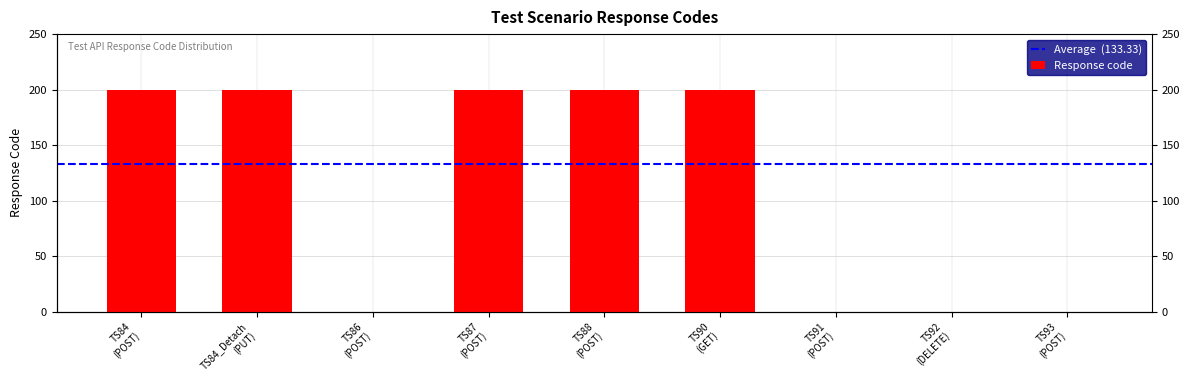

How many data points does each series have?

9